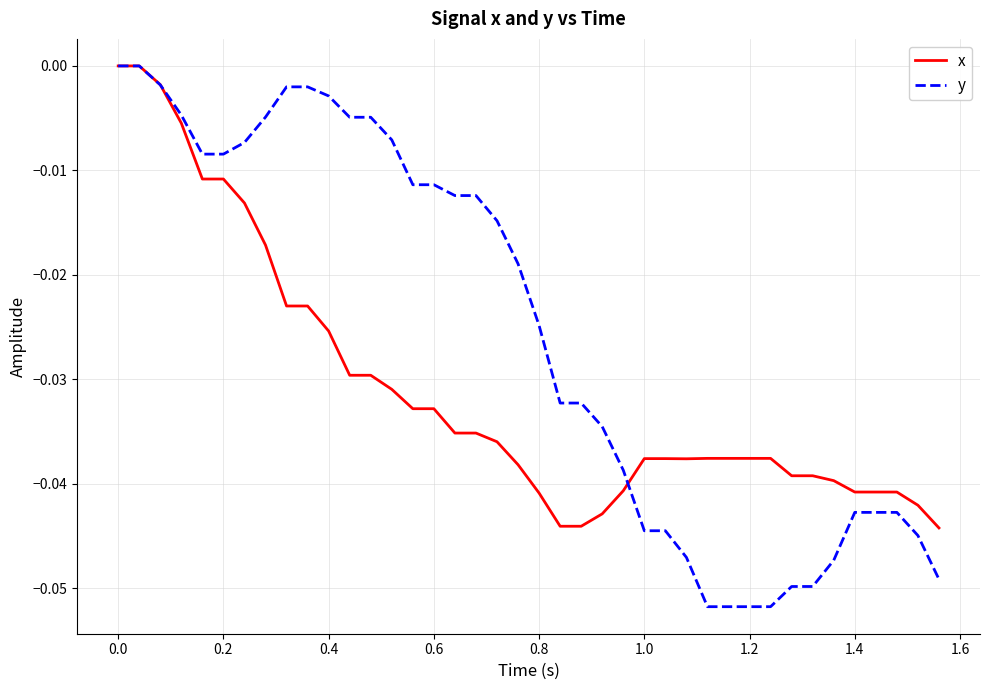

How many distinct data groups are displayed?

2